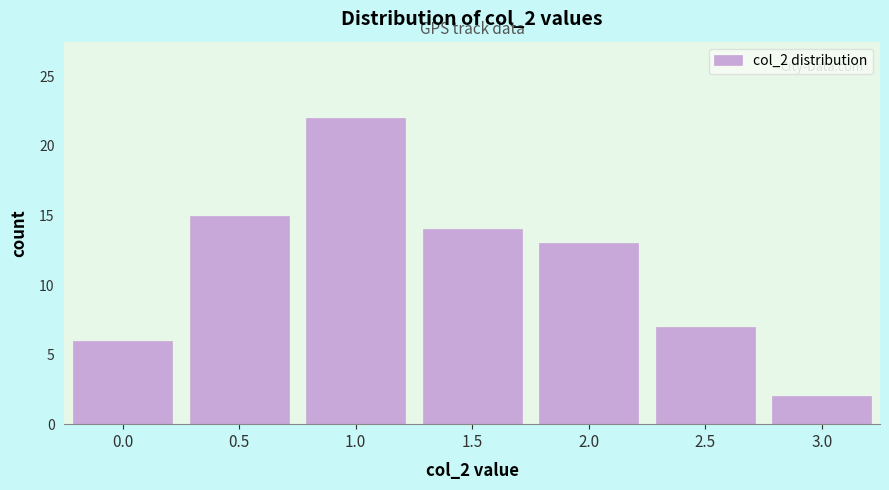

Reading right to left, transcribe all the data shown in this chart.

3.0=2	2.5=7	2.0=13	1.5=14	1.0=22	0.5=15	0.0=6